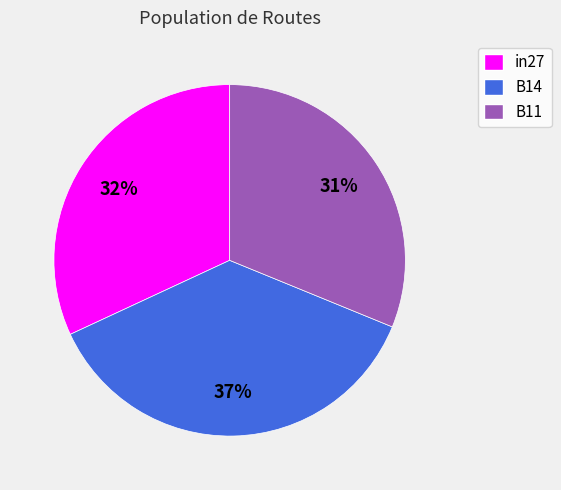

Rank the categories by value from highest to lowest.

B14, in27, B11